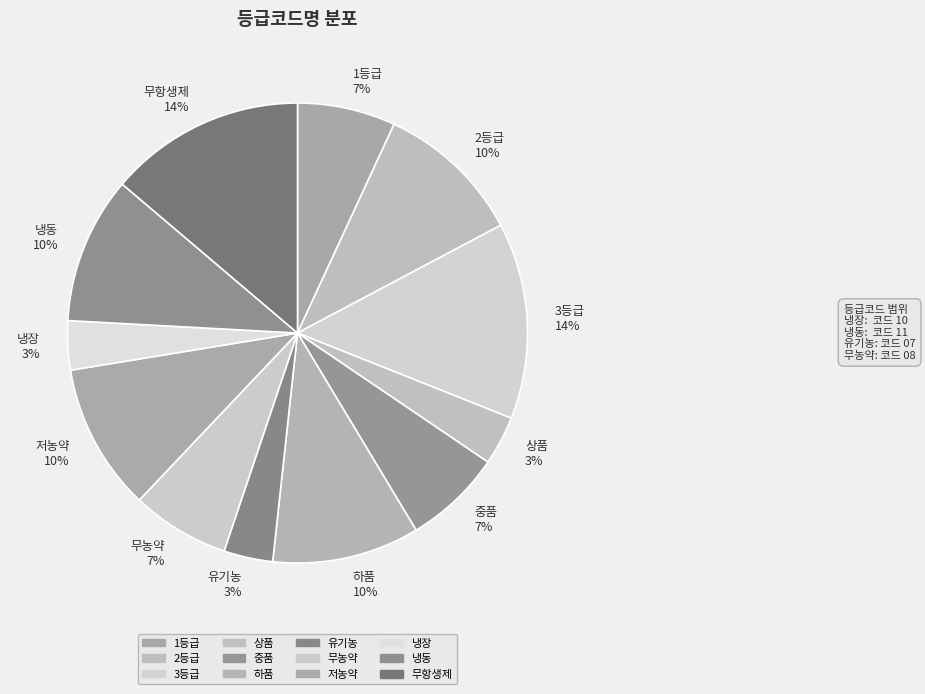

Count the number of slices in the pie.

12